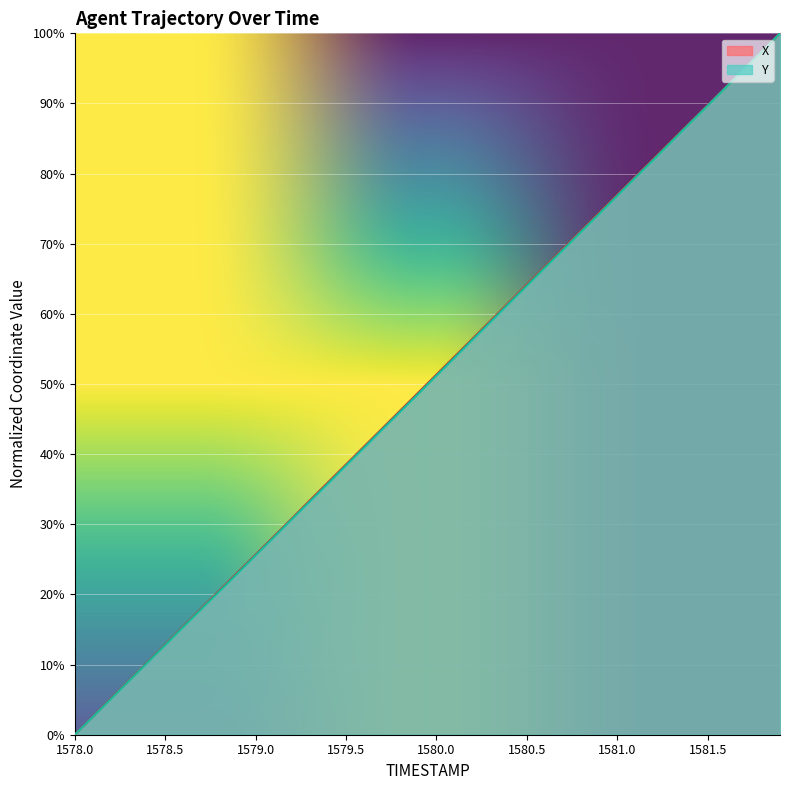

What is the sum of all Y values?

20.0